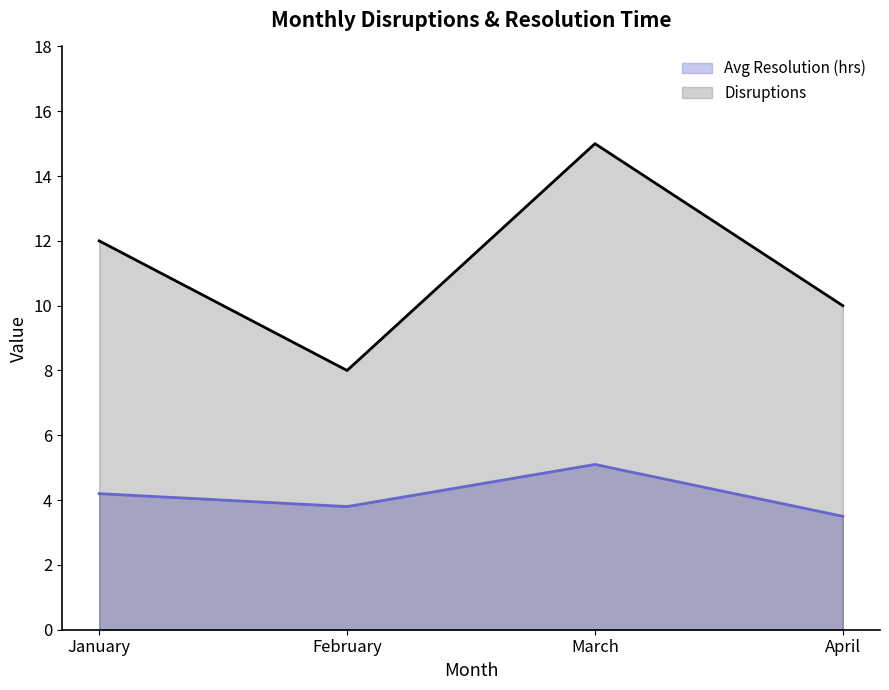

True or false: Avg Resolution (hrs) has a value of 4.2 at January.

True